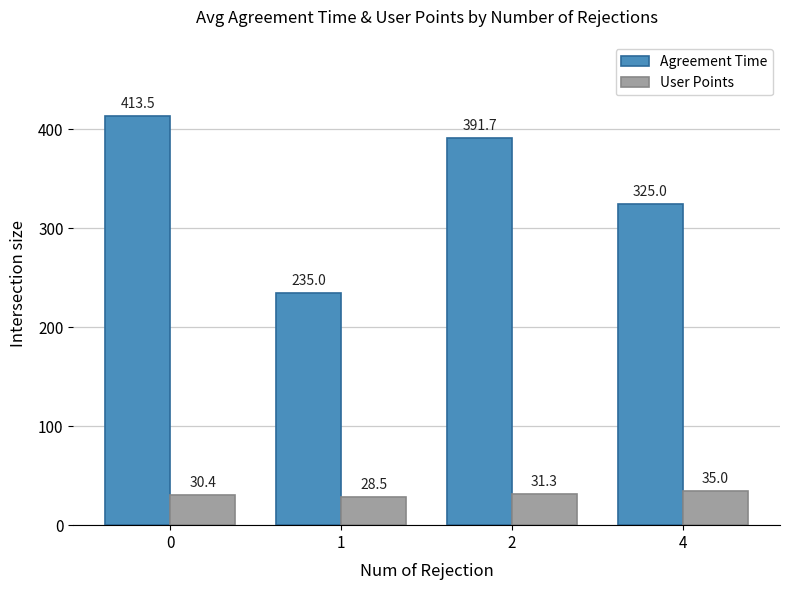

Which category has the lowest value in the Agreement Time series?

1